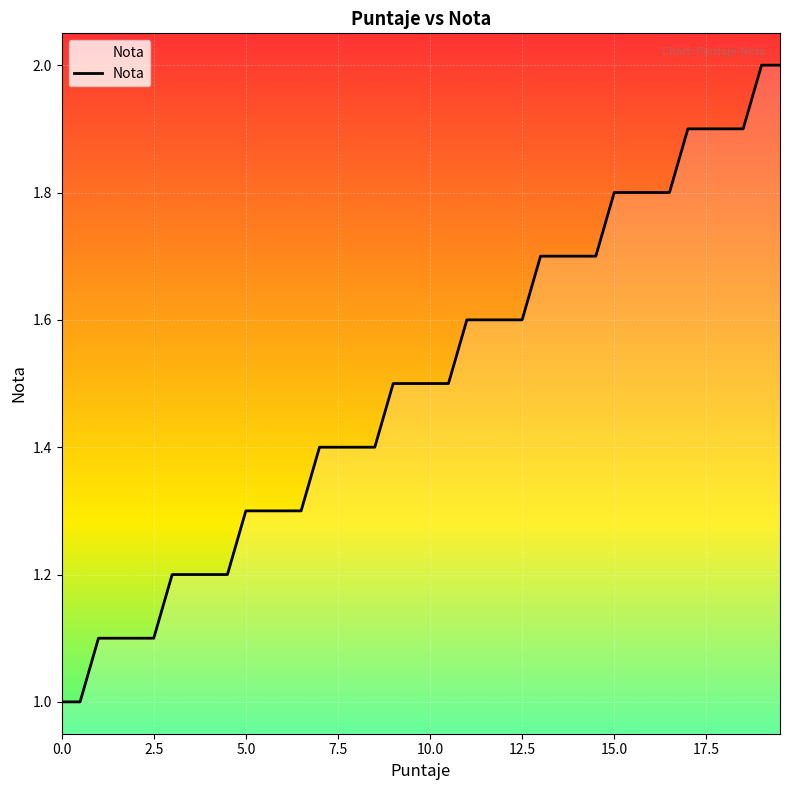

Does the chart have visible grid lines?

Yes